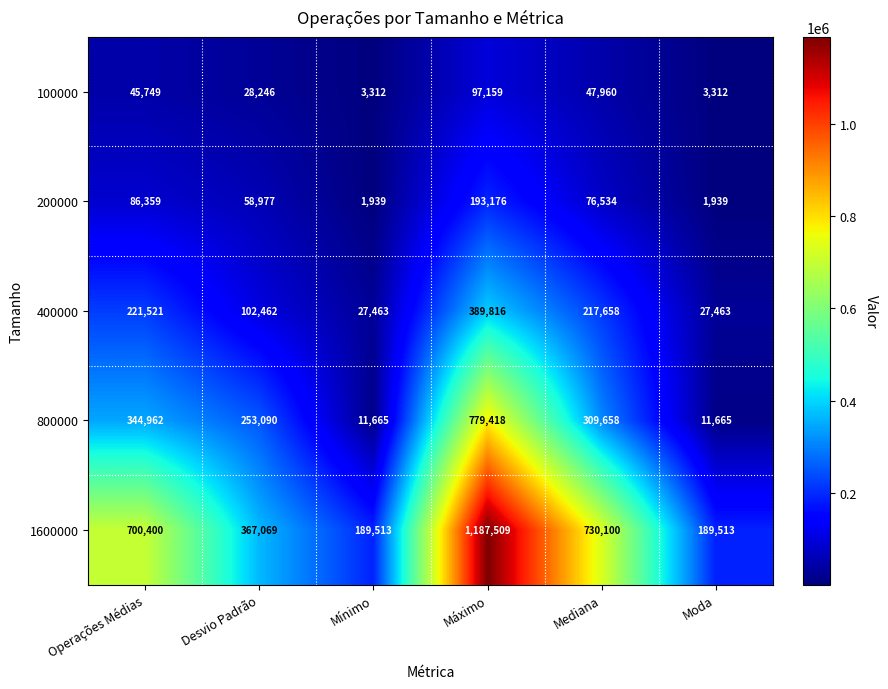

What is the difference between the second highest and second lowest values in the 400000 series?

194058